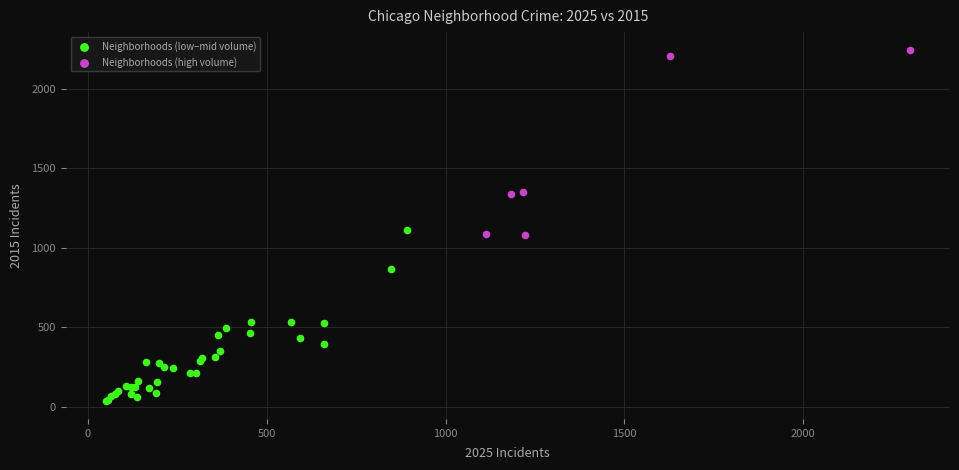

What are all the series names shown in the legend?

Neighborhoods (low–mid volume), Neighborhoods (high volume)